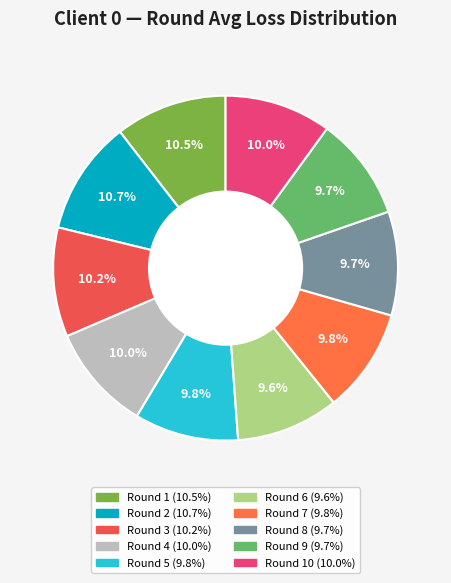

Which category has the biggest portion of the pie?

Round 2